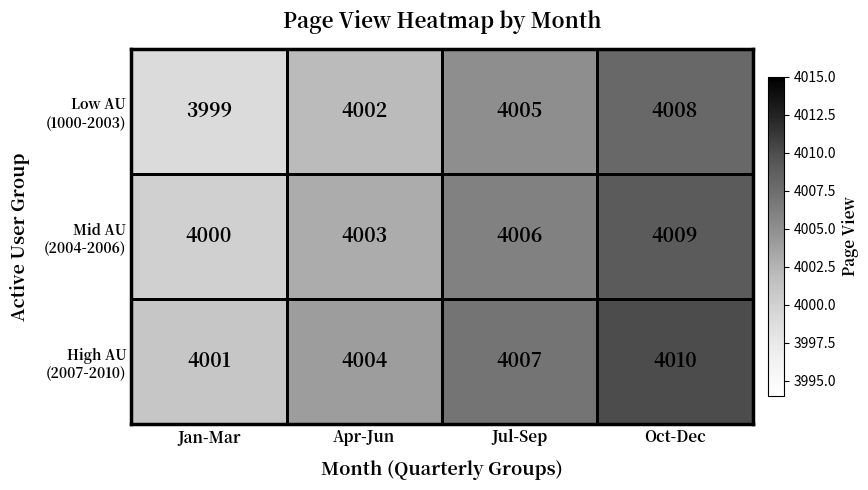

What is the total value across all series at Jan-Mar?

12000